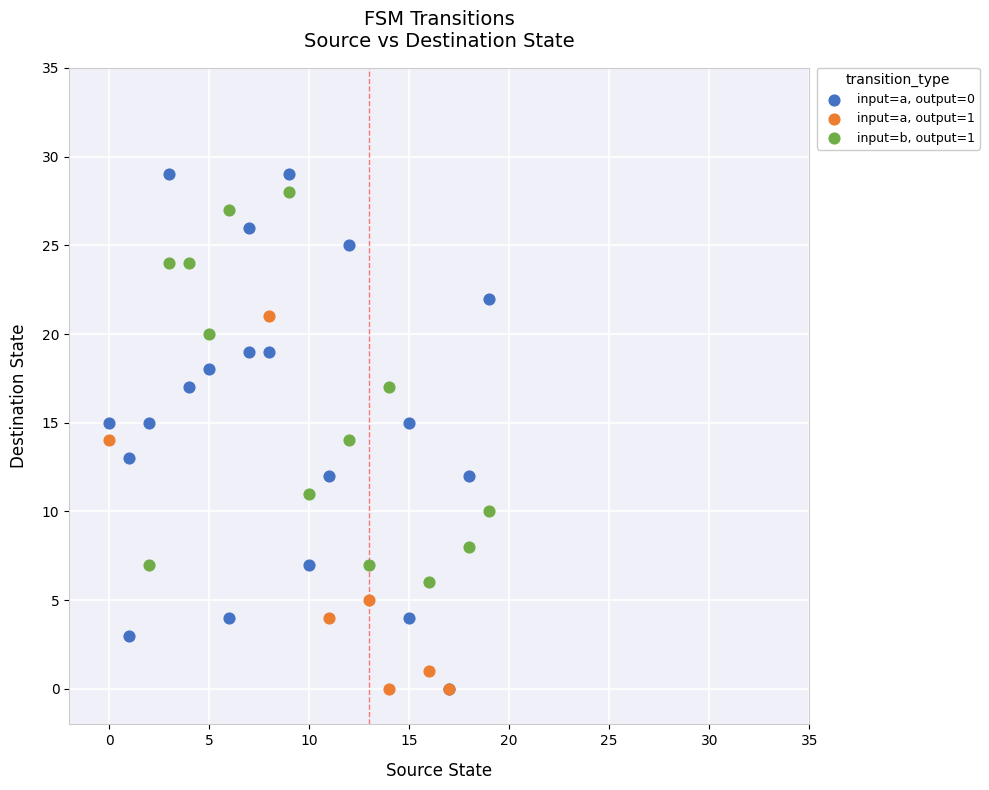

What are all the series names shown in the legend?

input=a, output=0, input=a, output=1, input=b, output=1